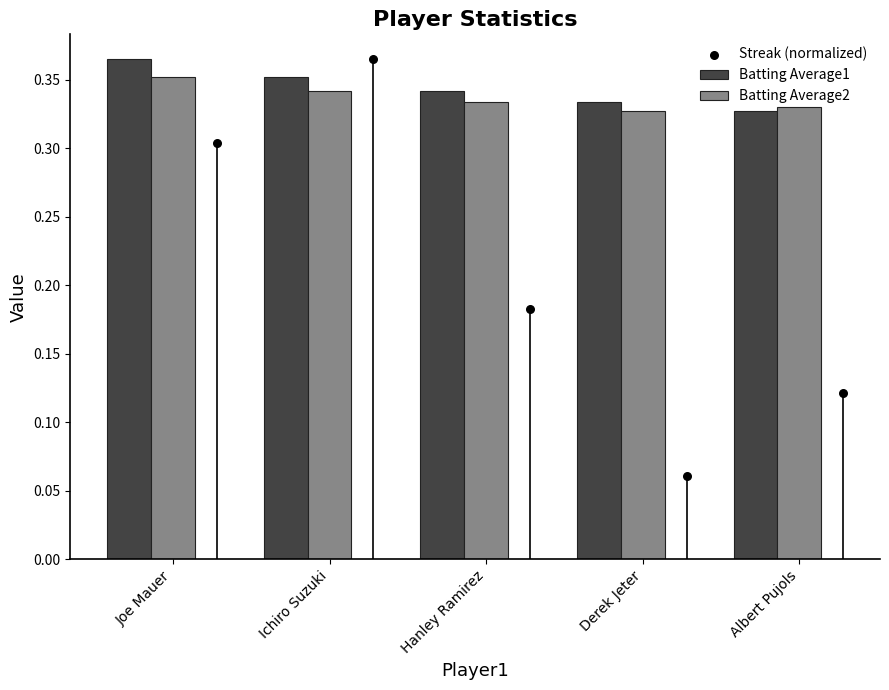

Is the value of Batting Average1 at Joe Mauer greater than the value of Batting Average2 at Hanley Ramirez?

Yes